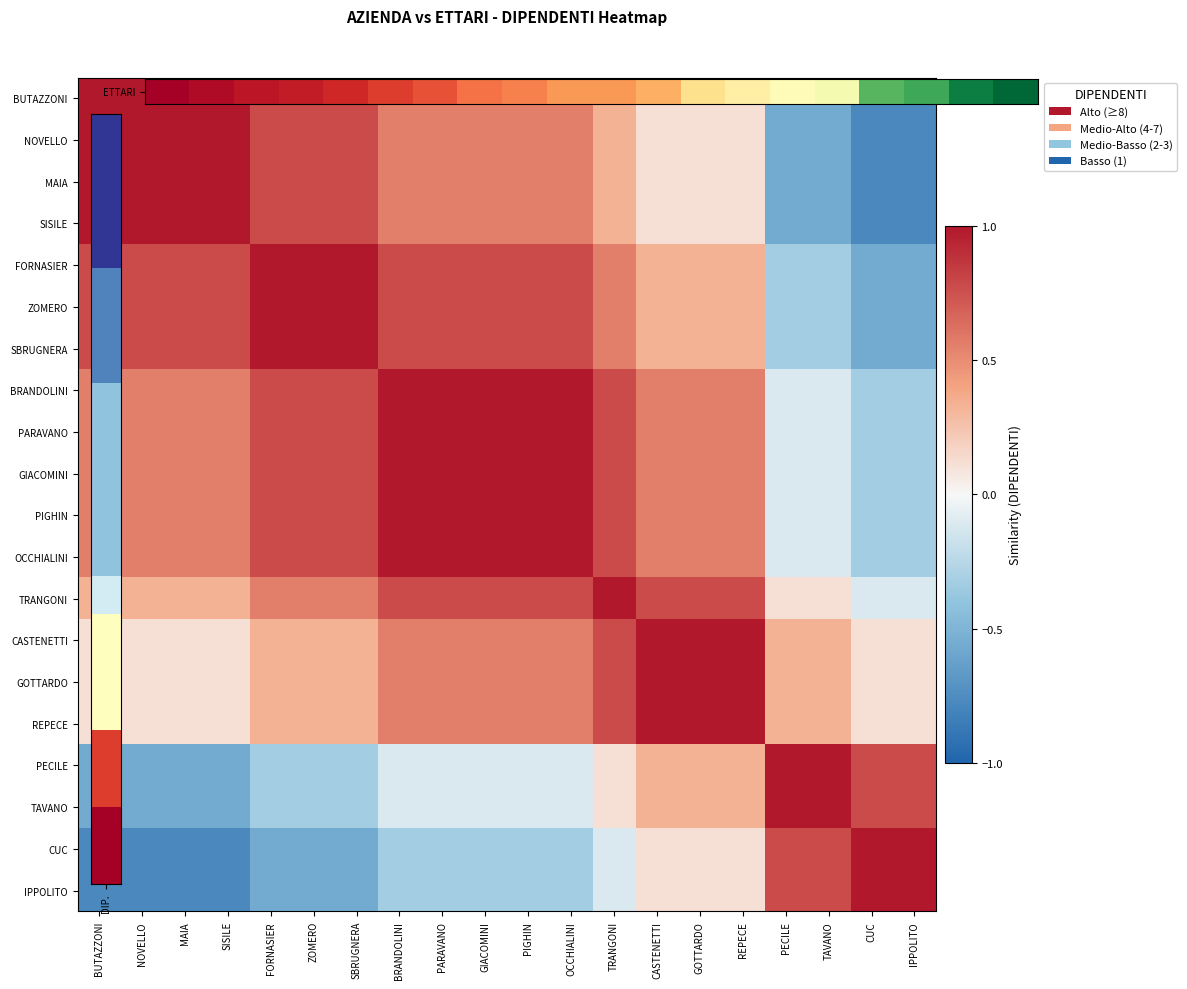

Between GOTTARDO and BUTAZZONI, which is larger?

GOTTARDO